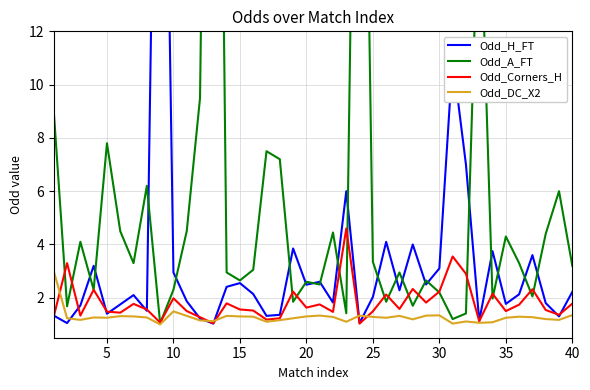

True or false: Odd_DC_X2 and Odd_H_FT cross at least once.

True